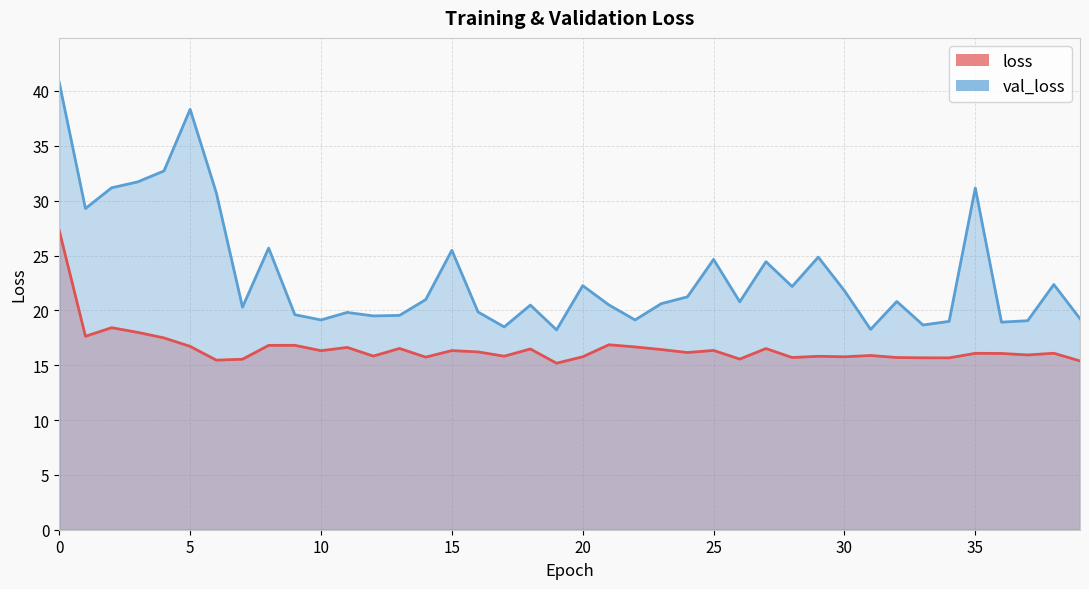

At how many categories does at least one series exceed 31?

6